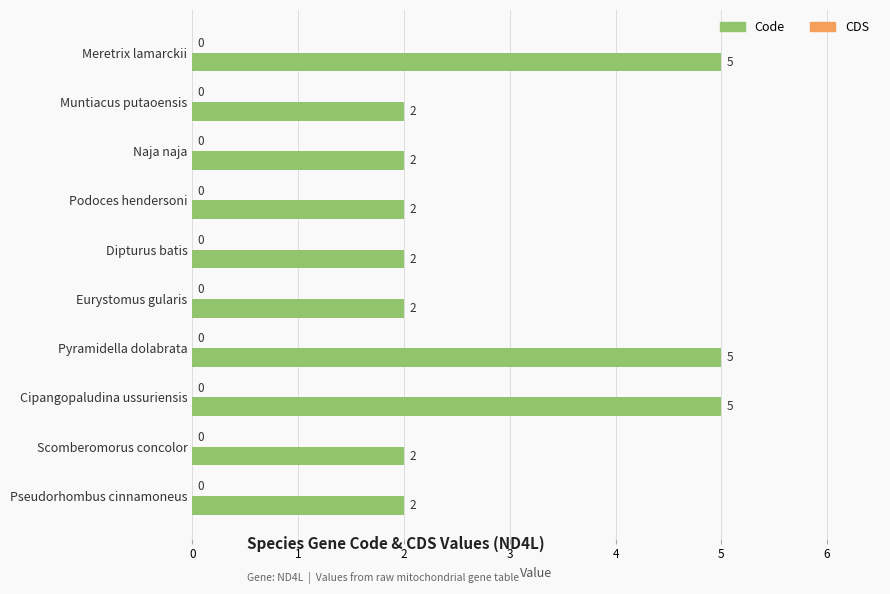

What is the maximum value shown in the chart?

5